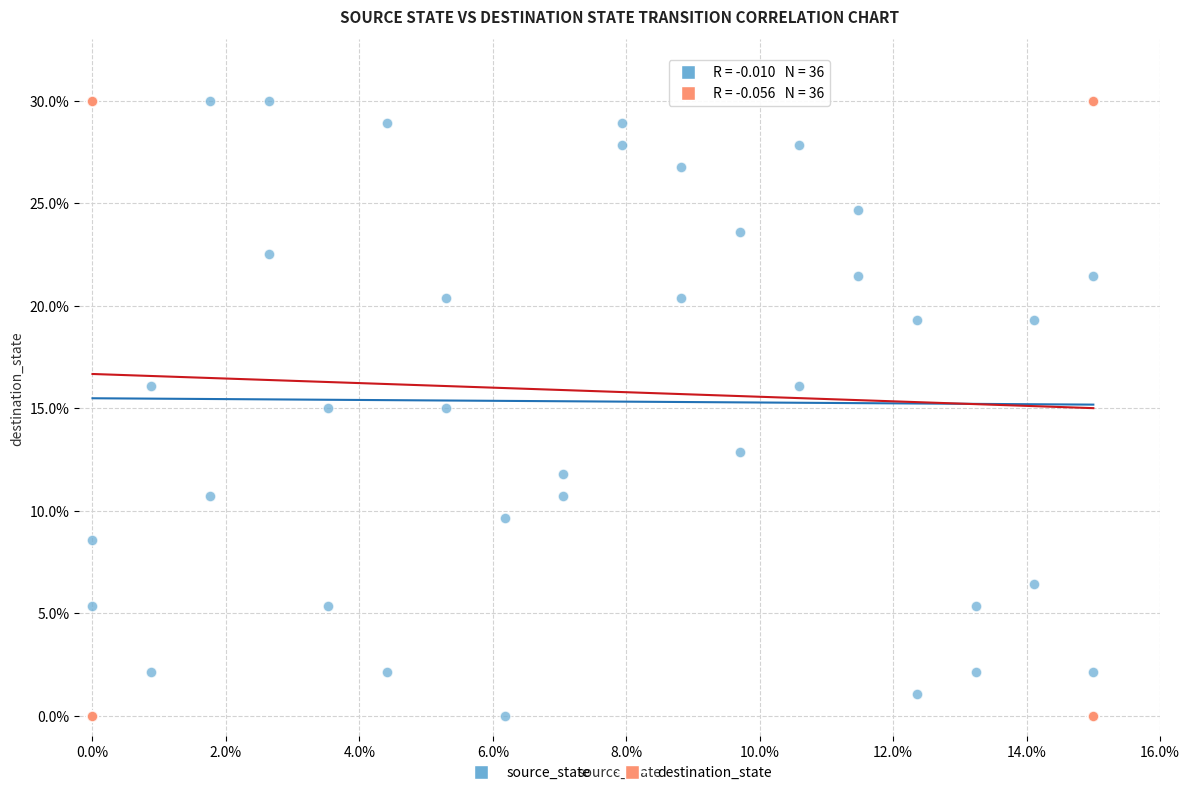

What are all the series names shown in the legend?

source_state, destination_state